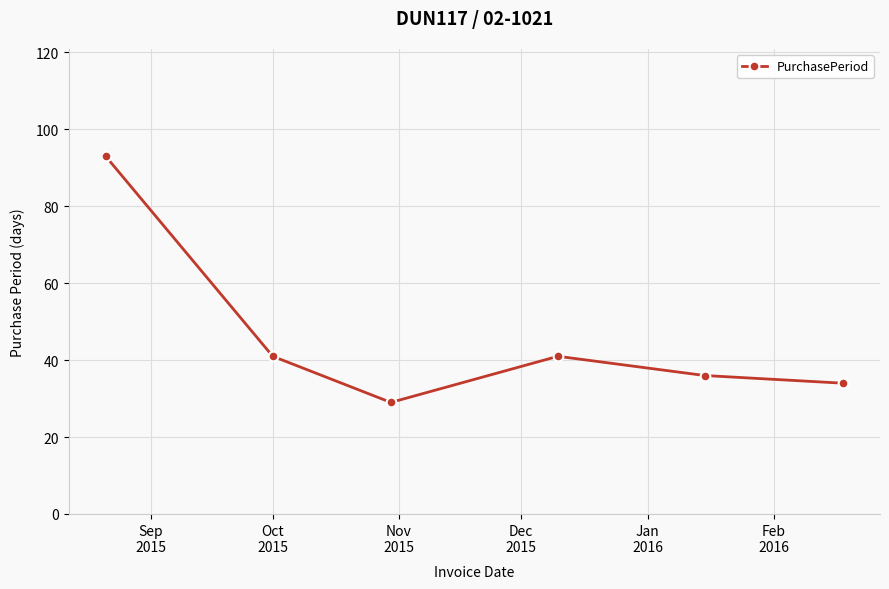

What is the minimum value shown in the chart?

29